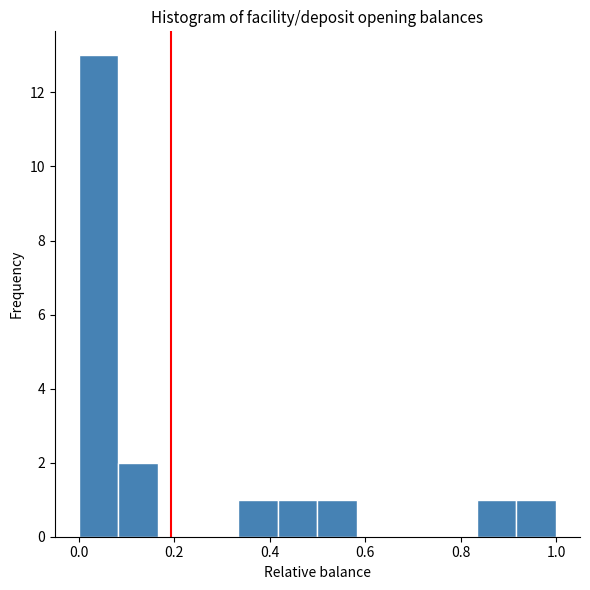

Reading left to right, transcribe this chart: for each bar, give the range it covers on the x-axis and its height. Neither the bar edges nor the heights are printed on the chart, so give them approximately, as read against the axes.

0.00 to 0.08: 13
0.08 to 0.16: 2
0.16 to 0.26: 0
0.26 to 0.34: 0
0.34 to 0.42: 1
0.42 to 0.50: 1
0.50 to 0.58: 1
0.58 to 0.66: 0
0.66 to 0.76: 0
0.76 to 0.84: 0
0.84 to 0.92: 1
0.92 to 1.00: 1